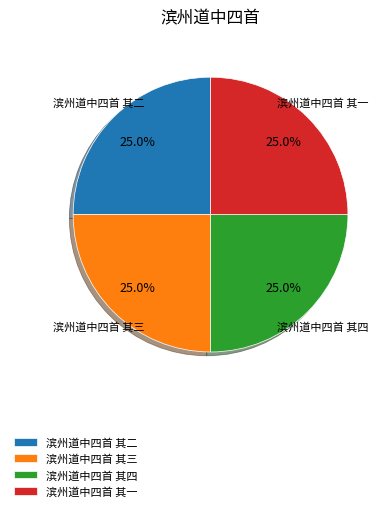

Does 滨州道中四首 其一 represent more than half of the total?

No